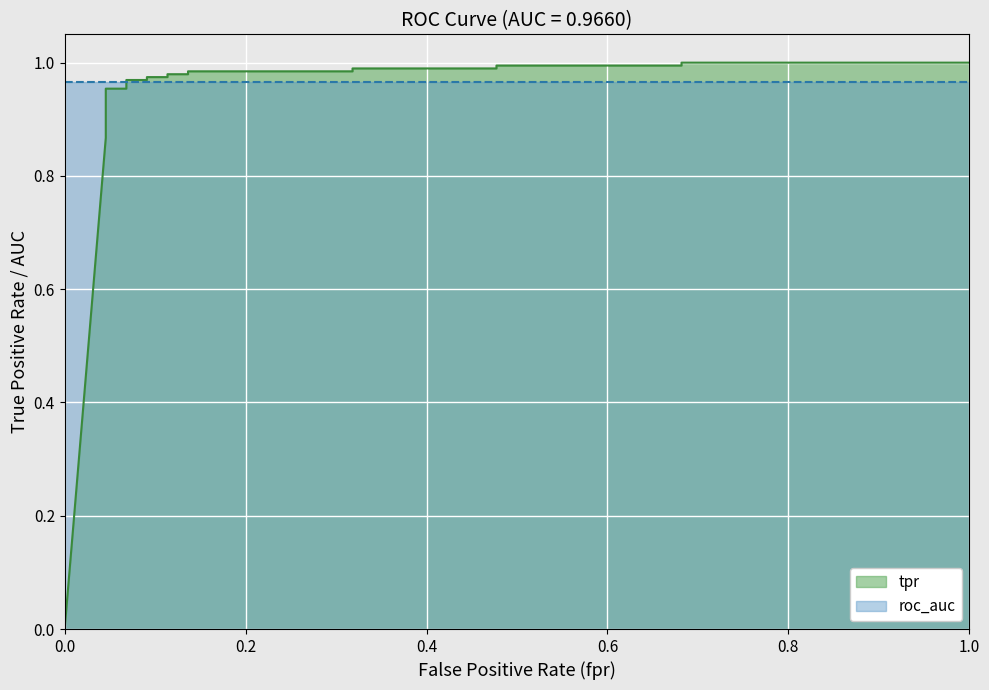

What is the difference between the maximum and minimum values?

1.0